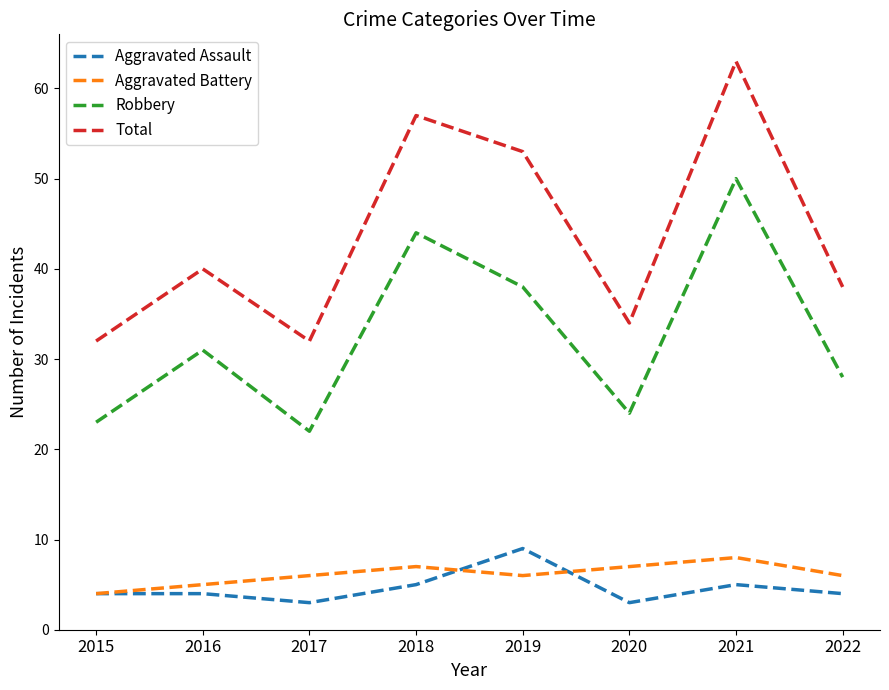

How many lines are shown in the chart?

4